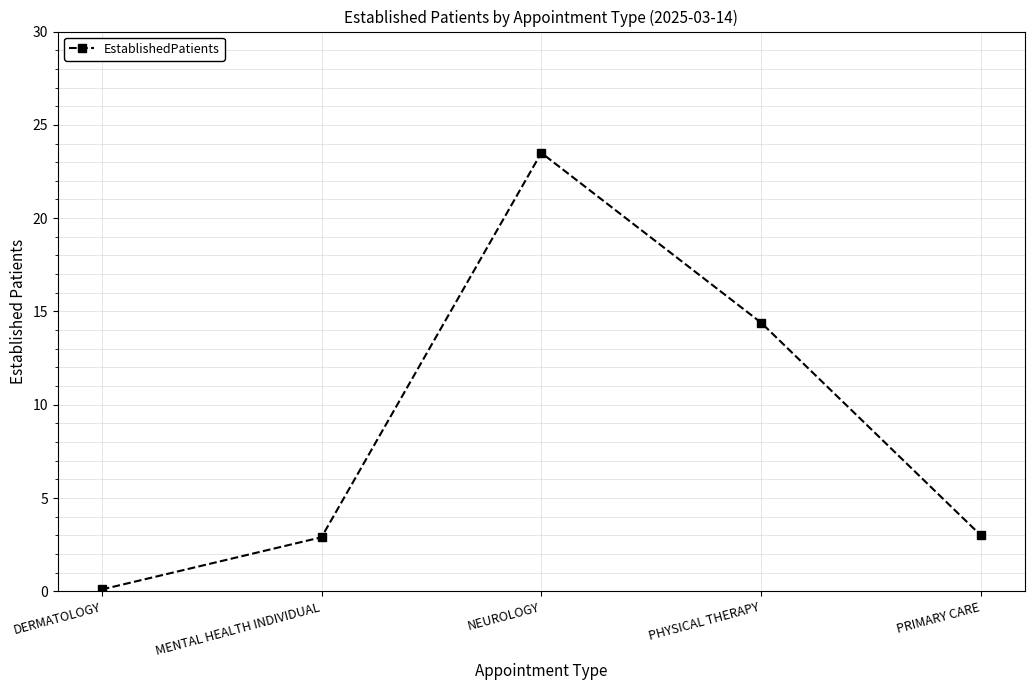

The chart shows a value of 1.0 at PRIMARY CARE. True or false?

False